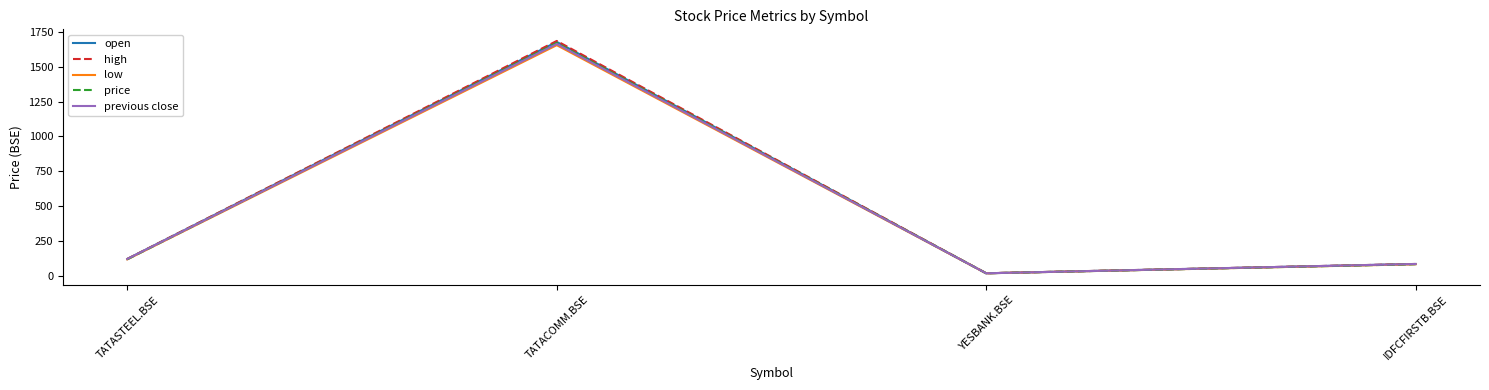

What is the average value of the high series?

475.9